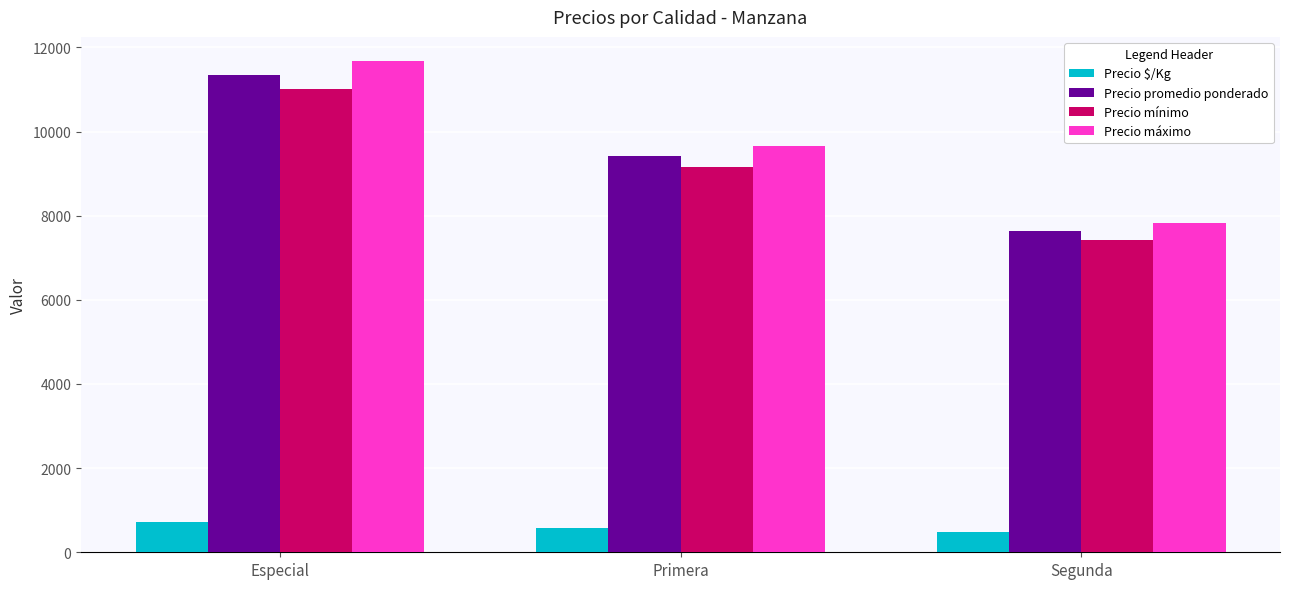

What is the greatest value displayed?

11667